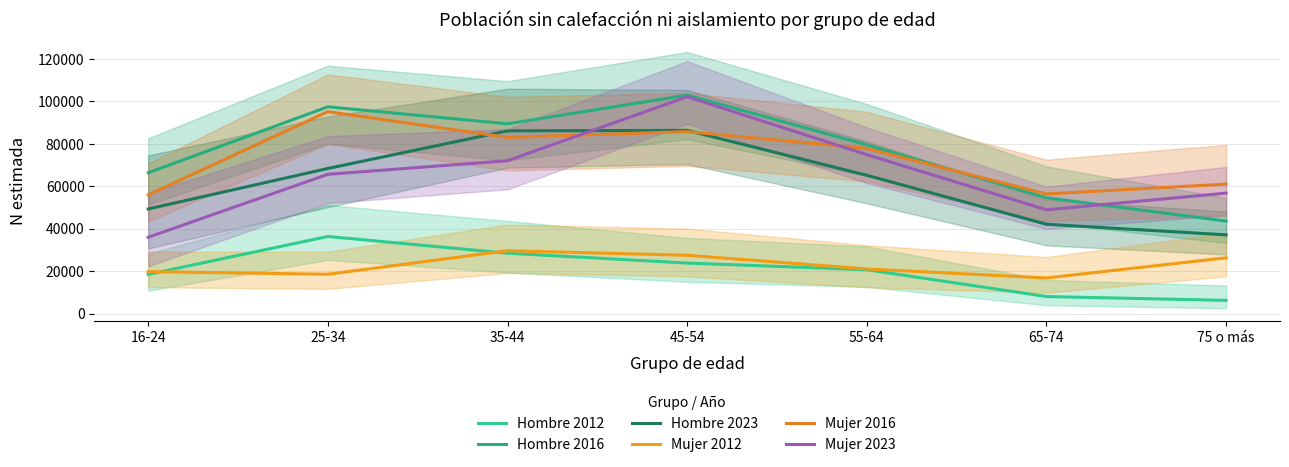

In Mujer 2016, how many points are lower than both neighbors (excluding endpoints)?

2